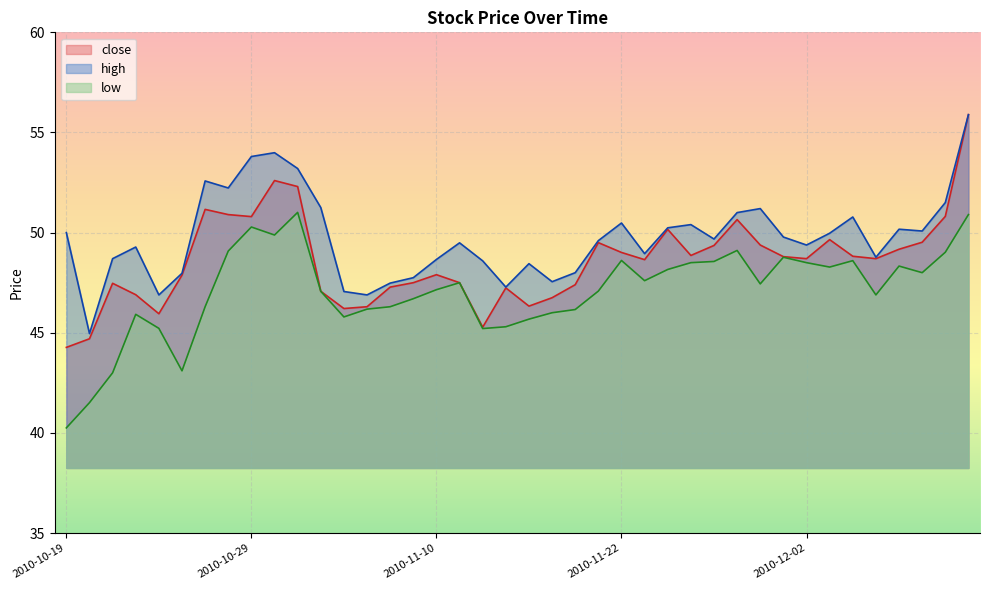

Reading left to right, transcribe all the data shown in this chart.

close: 44.3	44.7	47.5	46.9	46.0	47.9	51.2	50.9	50.8	52.6	52.3	47.1	46.2	46.3	47.3	47.5	47.9	47.5	45.3	47.2	46.3	46.8	47.4	49.5	49.0	48.6	50.2	48.9	49.4	50.6	49.4	48.8	48.7	49.6	48.8	48.7	49.2	49.5	50.8	55.9
high: 50.0	45.0	48.7	49.3	46.9	48.0	52.6	52.2	53.8	54.0	53.2	51.2	47.1	46.9	47.5	47.8	48.7	49.5	48.6	47.3	48.5	47.5	48.0	49.6	50.5	49.0	50.2	50.4	49.7	51.0	51.2	49.8	49.4	50.0	50.8	48.8	50.2	50.1	51.5	55.9
low: 40.2	41.5	43.0	45.9	45.2	43.1	46.3	49.1	50.3	49.9	51.0	47.1	45.8	46.2	46.3	46.7	47.1	47.5	45.2	45.3	45.7	46.0	46.2	47.1	48.6	47.6	48.2	48.5	48.6	49.1	47.4	48.8	48.5	48.3	48.6	46.9	48.3	48.0	49.0	50.9